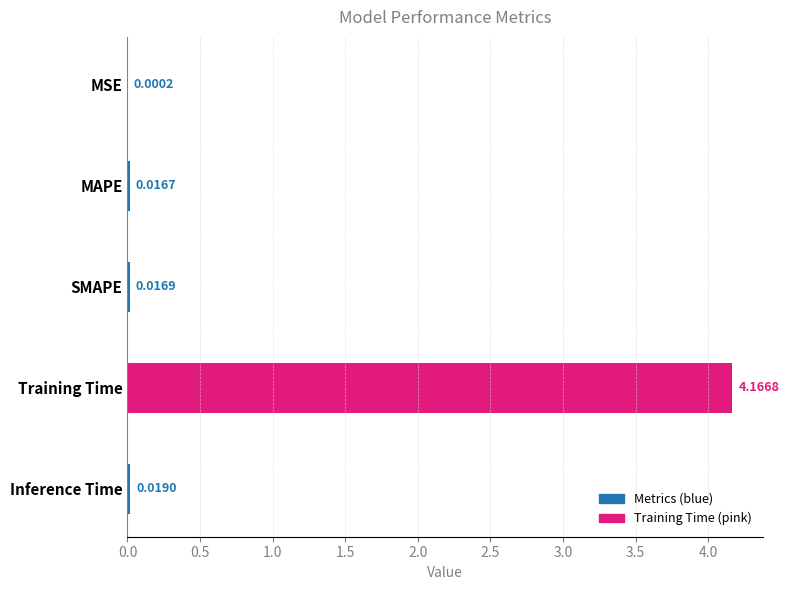

Are the bars grouped side by side (vs. stacked)?

No